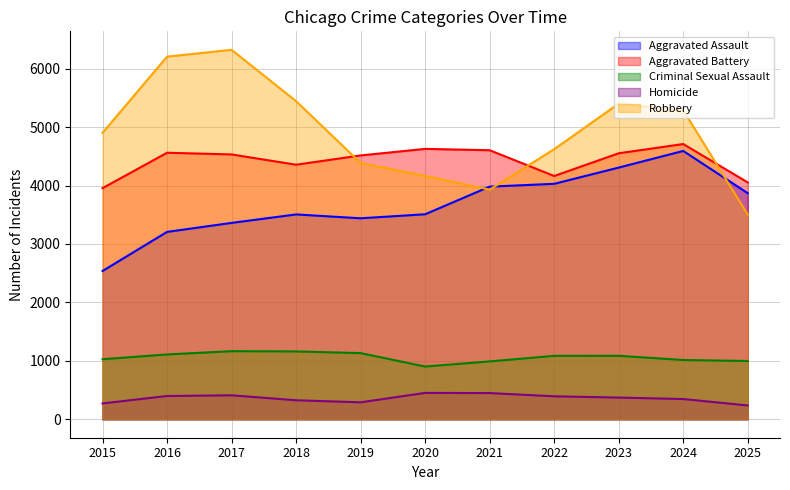

What is the difference between the second highest and second lowest values in the Robbery series?

2277